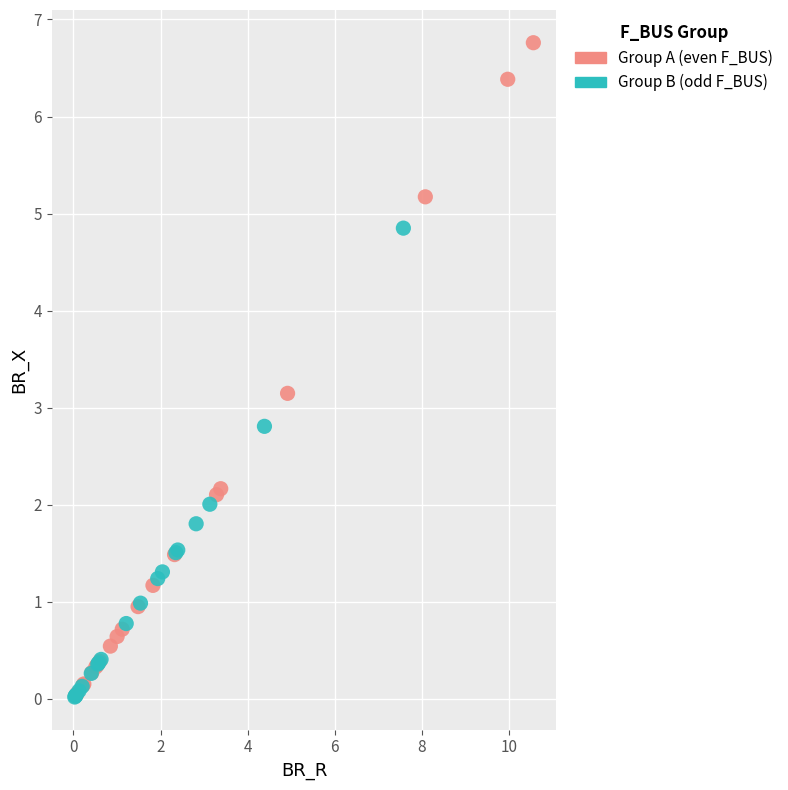

Which series has the largest Y range (max minus min)?

Group A (even F_BUS)